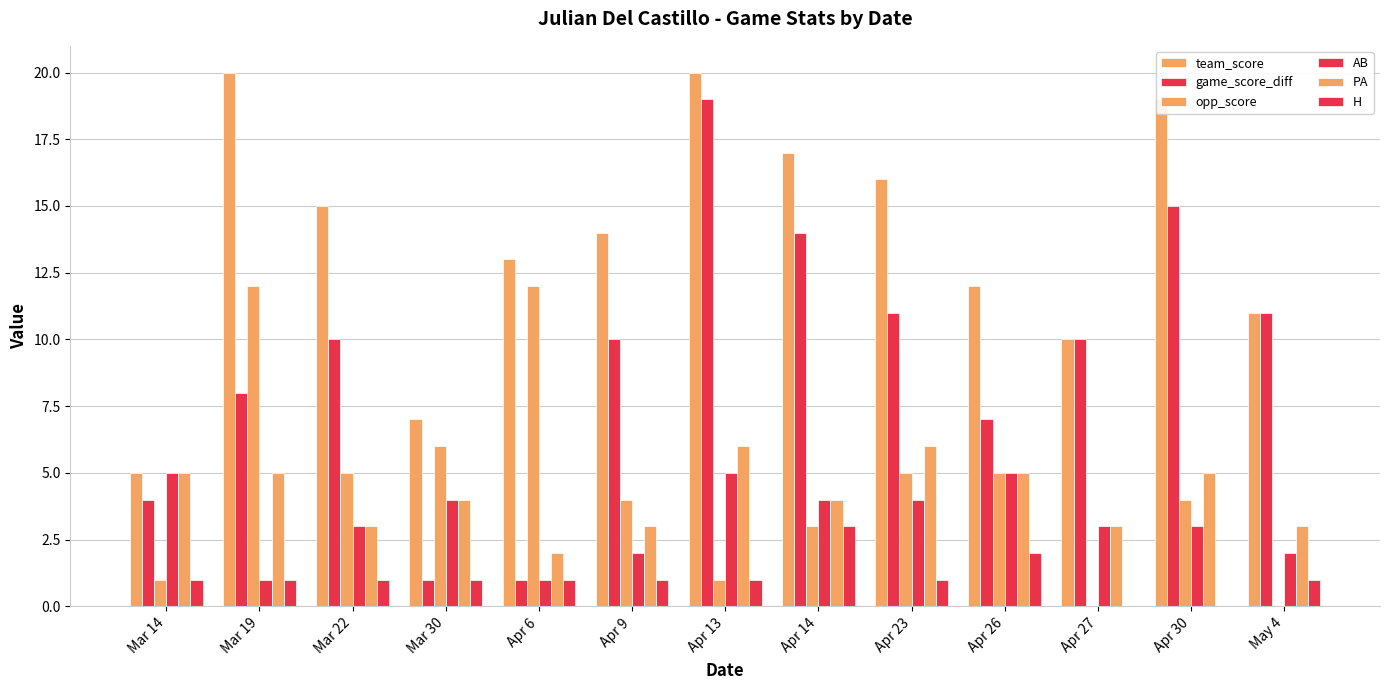

What is the difference between the AB values at Apr 13 and Apr 27?

2